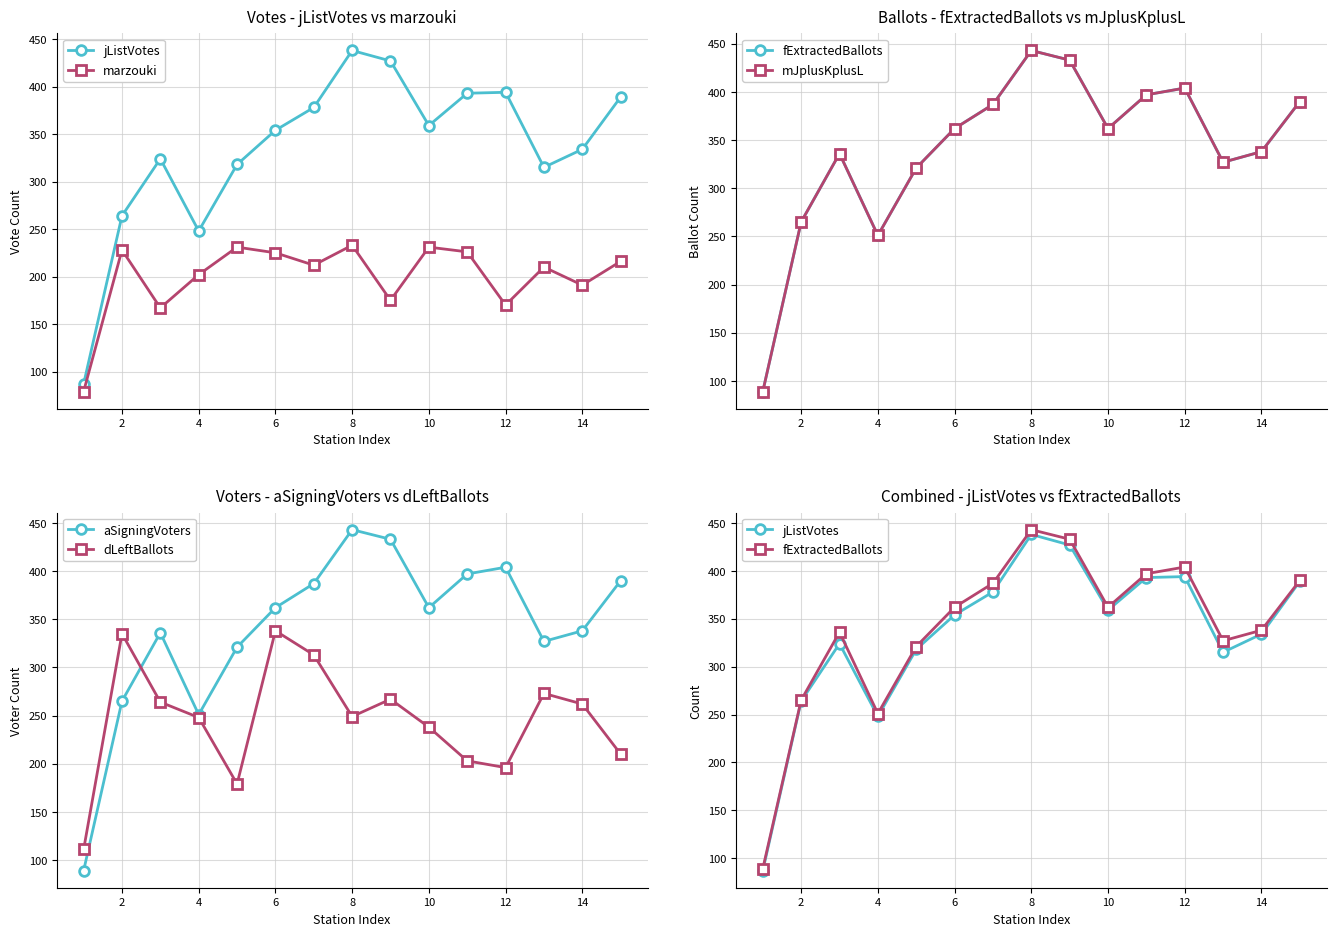

How many intersections are there between jListVotes and dLeftBallots?

1